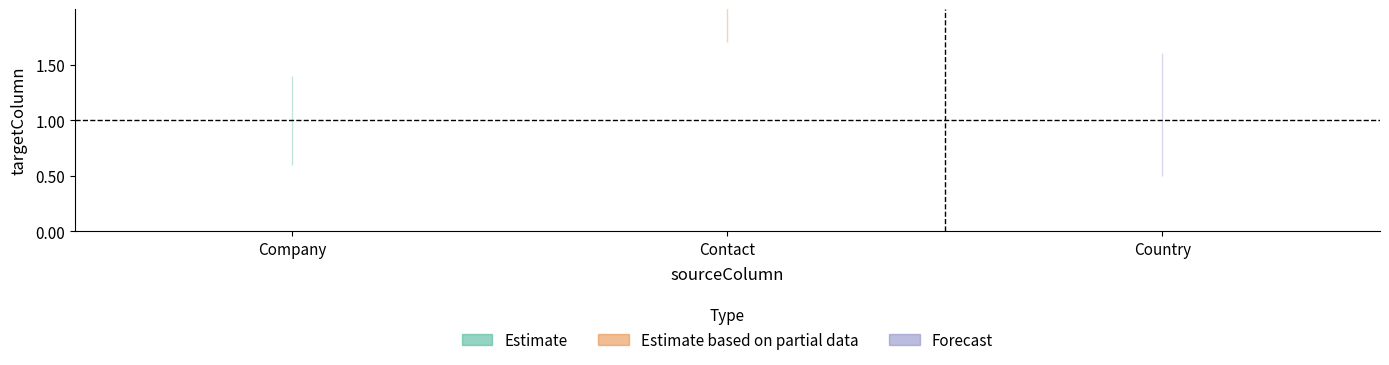

Count the number of categories in the chart.

3